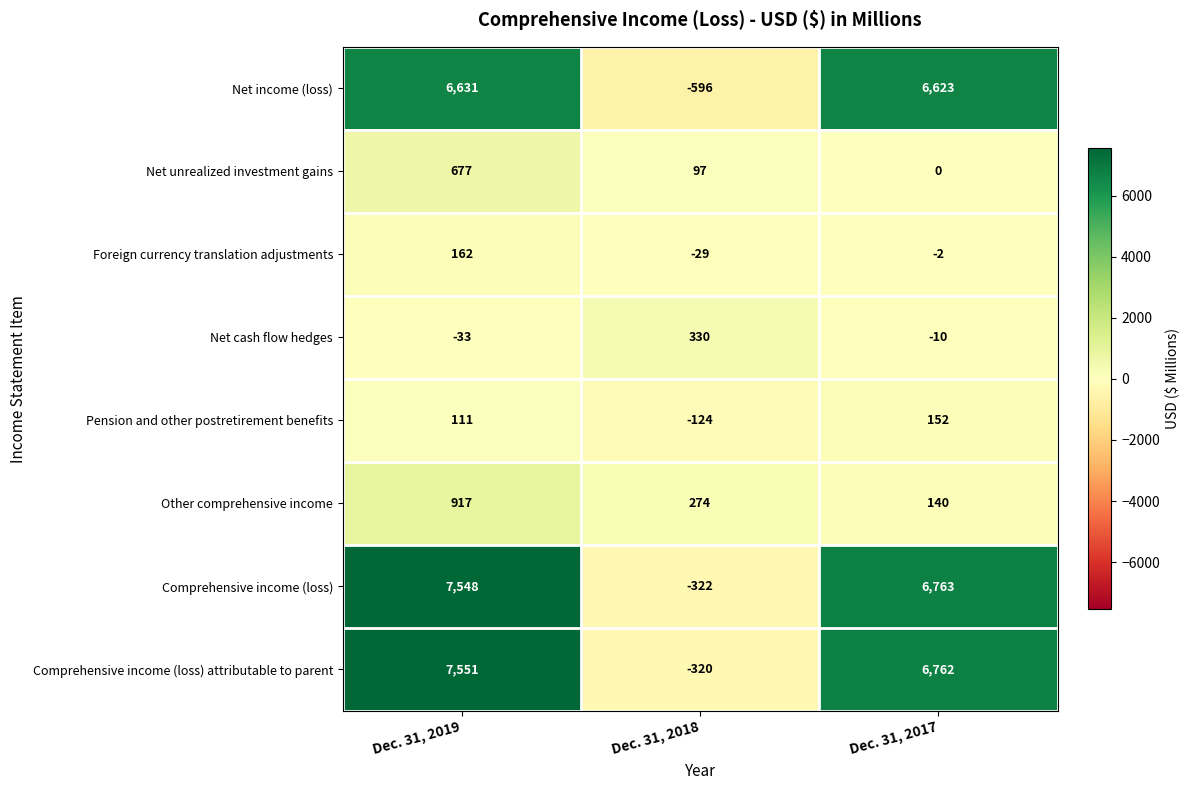

Where does the Net unrealized investment gains series first go above 97?

Dec. 31, 2019